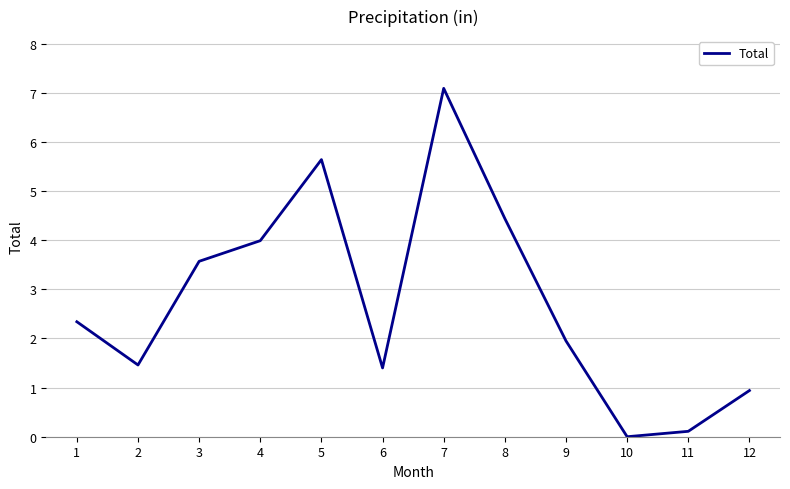

Which category has the highest value across all series?

7